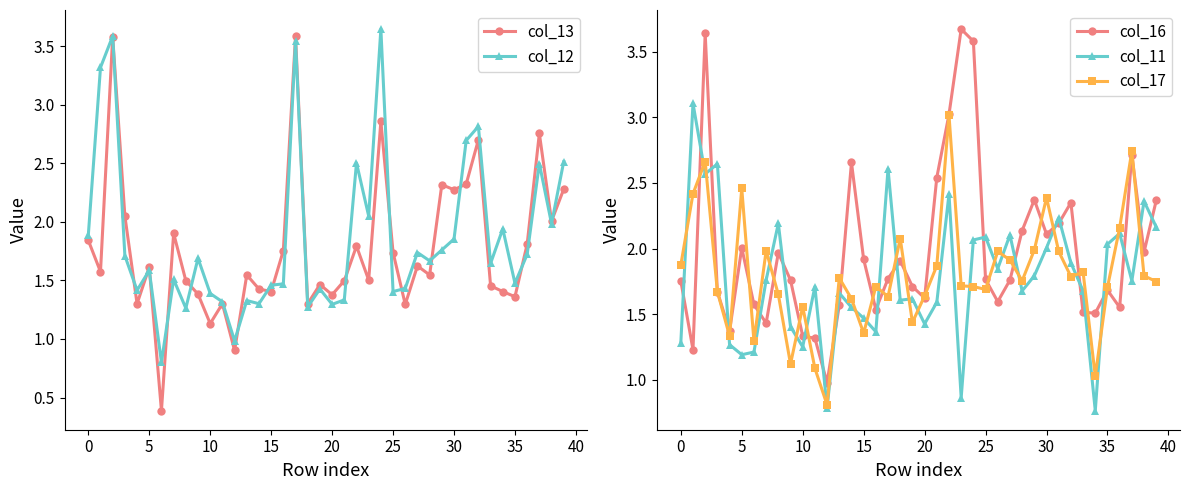

Between 14 and 27, which series saw the biggest shift?

col_16